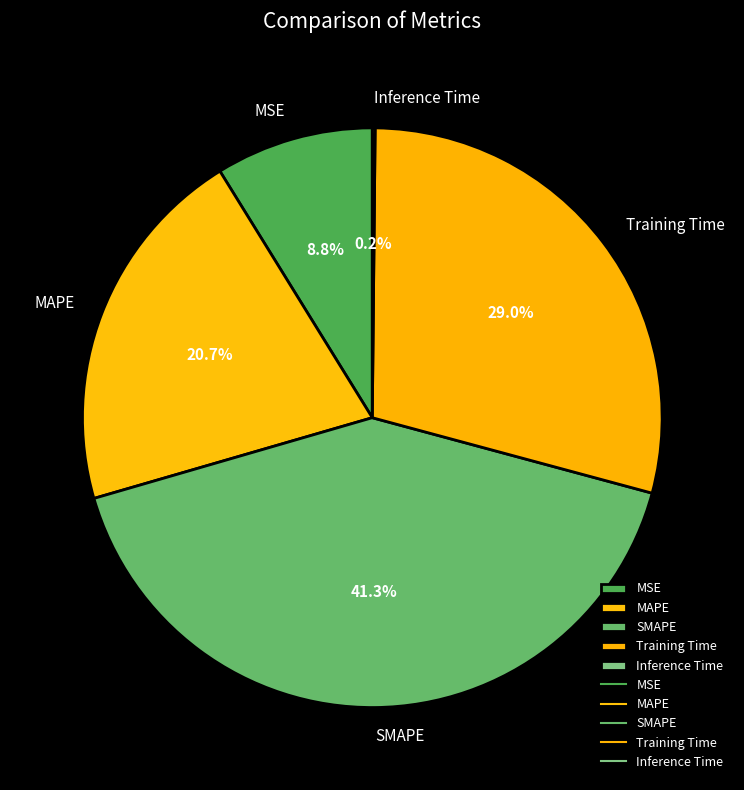

The MSE slice represents 14% of the pie. True or false?

False